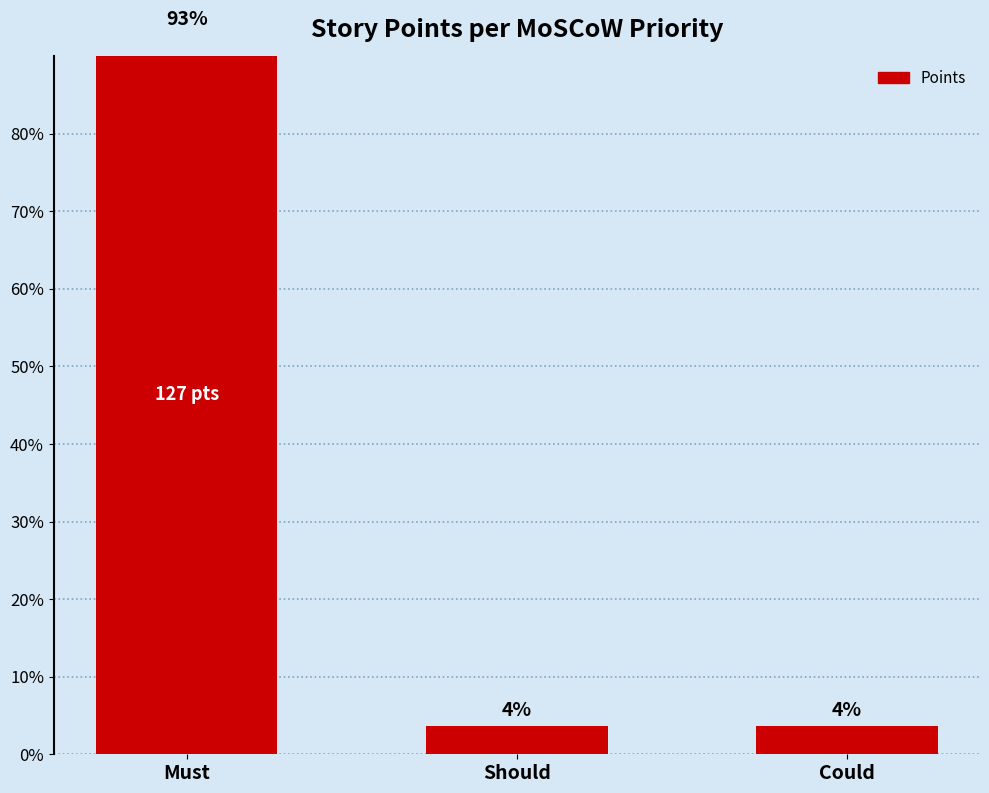

What is the smallest value displayed?

3.6